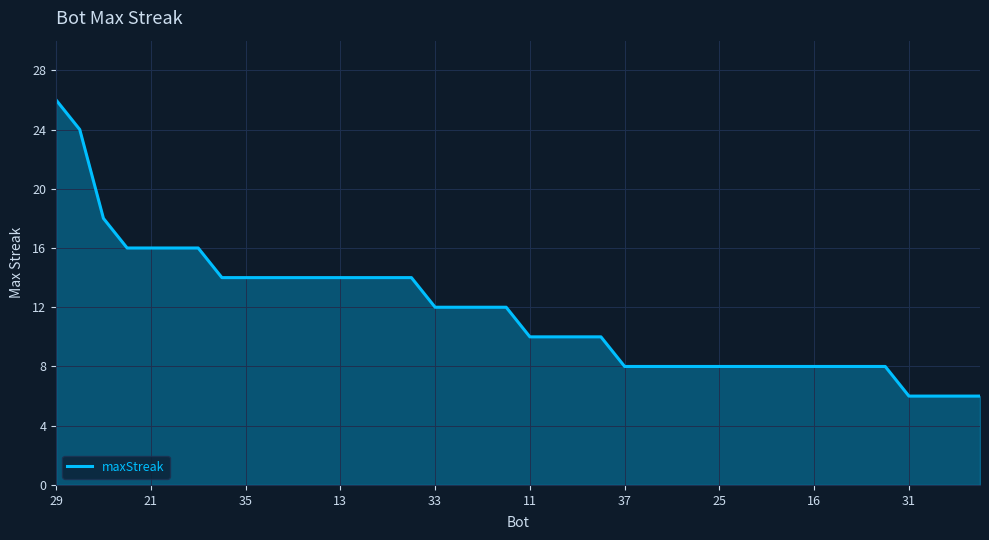

What is the maximum value shown in the chart?

26